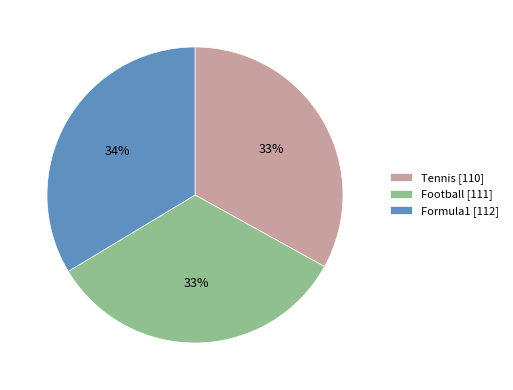

Do Tennis [110] and Football [111] together represent more than half of the pie?

Yes